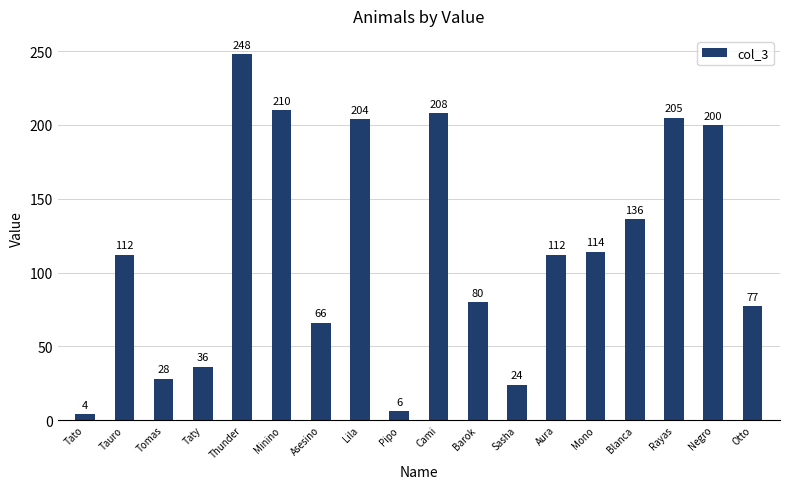

Reading left to right, transcribe all the data shown in this chart.

Tato=4	Tauro=112	Tomas=28	Taty=36	Thunder=248	Minino=210	Asesino=66	Lila=204	Pipo=6	Cami=208	Barok=80	Sasha=24	Aura=112	Mono=114	Blanca=136	Rayas=205	Negro=200	Otto=77